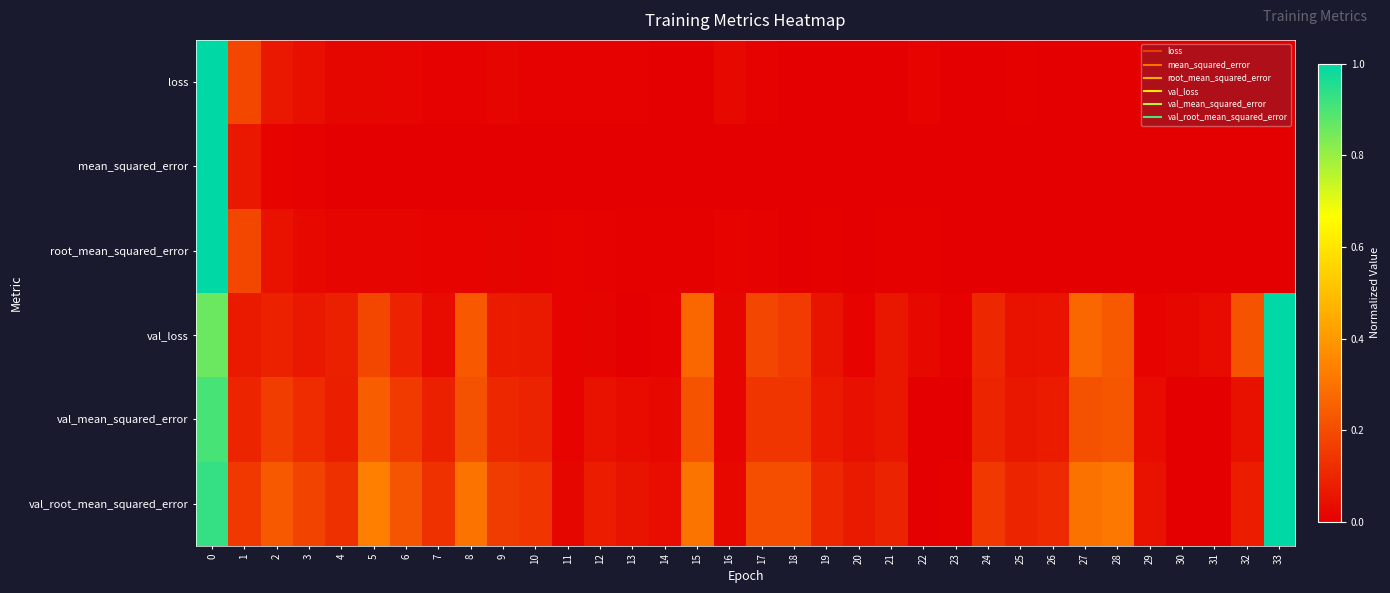

Reading left to right, extract all data points from this chart.

loss: 0=1.0	1=0.2	2=0.1	3=0.0	4=0.0	5=0.0	6=0.0	7=0.0	8=0.0	9=0.0	10=0.0	11=0.0	12=0.0	13=0.0	14=0.0	15=0.0	16=0.0	17=0.0	18=0.0	19=0.0	20=0.0	21=0.0	22=0.0	23=0.0	24=0.0	25=0.0	26=0.0	27=0.0	28=0.0	29=0.0	30=0.0	31=0.0	32=0.0	33=0.0
mean_squared_error: 0=1.0	1=0.1	2=0.0	3=0.0	4=0.0	5=0.0	6=0.0	7=0.0	8=0.0	9=0.0	10=0.0	11=0.0	12=0.0	13=0.0	14=0.0	15=0.0	16=0.0	17=0.0	18=0.0	19=0.0	20=0.0	21=0.0	22=0.0	23=0.0	24=0.0	25=0.0	26=0.0	27=0.0	28=0.0	29=0.0	30=0.0	31=0.0	32=0.0	33=0.0
root_mean_squared_error: 0=1.0	1=0.2	2=0.0	3=0.0	4=0.0	5=0.0	6=0.0	7=0.0	8=0.0	9=0.0	10=0.0	11=0.0	12=0.0	13=0.0	14=0.0	15=0.0	16=0.0	17=0.0	18=0.0	19=0.0	20=0.0	21=0.0	22=0.0	23=0.0	24=0.0	25=0.0	26=0.0	27=0.0	28=0.0	29=0.0	30=0.0	31=0.0	32=0.0	33=0.0
val_loss: 0=0.9	1=0.1	2=0.1	3=0.1	4=0.1	5=0.2	6=0.1	7=0.0	8=0.2	9=0.1	10=0.1	11=0.0	12=0.0	13=0.0	14=0.0	15=0.3	16=0.0	17=0.2	18=0.2	19=0.1	20=0.0	21=0.1	22=0.0	23=0.0	24=0.1	25=0.0	26=0.1	27=0.3	28=0.2	29=0.0	30=0.0	31=0.0	32=0.2	33=1.0
val_mean_squared_error: 0=0.9	1=0.1	2=0.2	3=0.1	4=0.1	5=0.2	6=0.2	7=0.1	8=0.2	9=0.1	10=0.1	11=0.0	12=0.0	13=0.0	14=0.0	15=0.2	16=0.0	17=0.1	18=0.1	19=0.1	20=0.0	21=0.1	22=0.0	23=0.0	24=0.1	25=0.1	26=0.1	27=0.2	28=0.2	29=0.0	30=0.0	31=0.0	32=0.0	33=1.0
val_root_mean_squared_error: 0=0.9	1=0.1	2=0.2	3=0.2	4=0.1	5=0.3	6=0.2	7=0.1	8=0.3	9=0.2	10=0.1	11=0.0	12=0.1	13=0.1	14=0.0	15=0.3	16=0.0	17=0.2	18=0.2	19=0.1	20=0.1	21=0.1	22=0.0	23=0.0	24=0.1	25=0.1	26=0.1	27=0.3	28=0.3	29=0.0	30=0.0	31=0.0	32=0.1	33=1.0